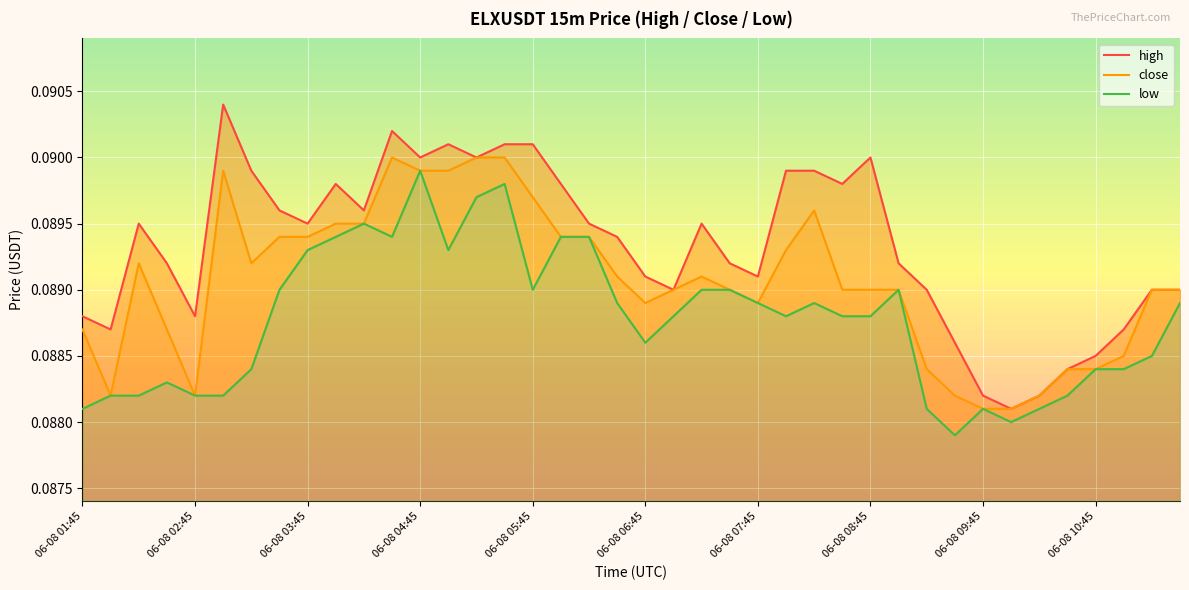

At 29, list the series in order from smallest to largest.

close, low, high